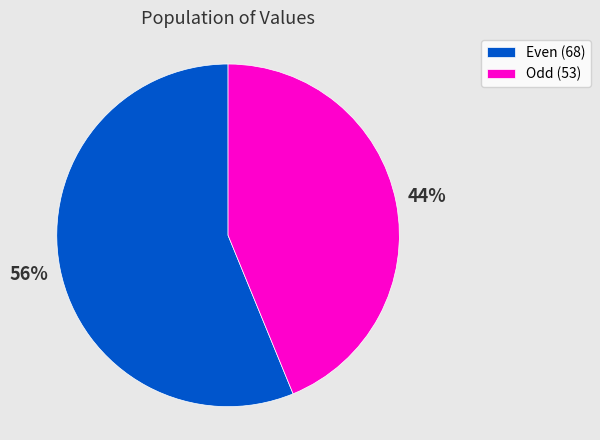

The Even (68) slice represents 56% of the pie. True or false?

True